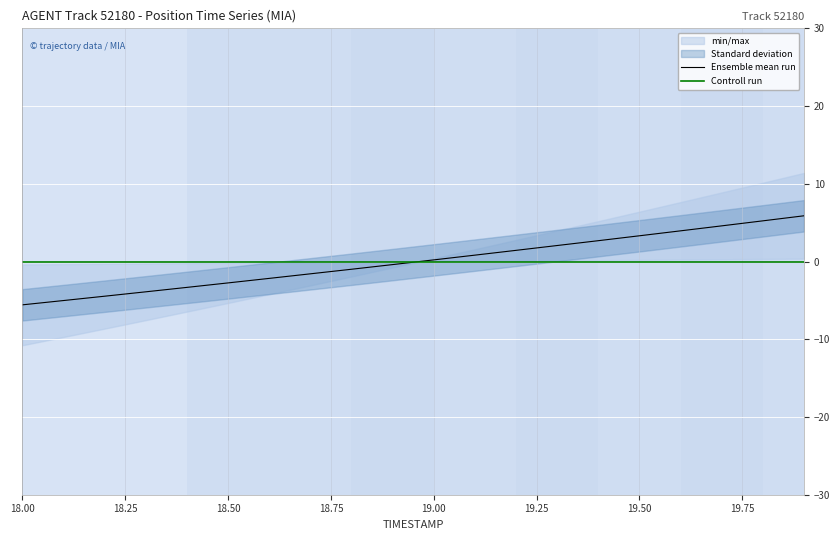

True or false: Controll run has more than 0 interior local peaks.

False